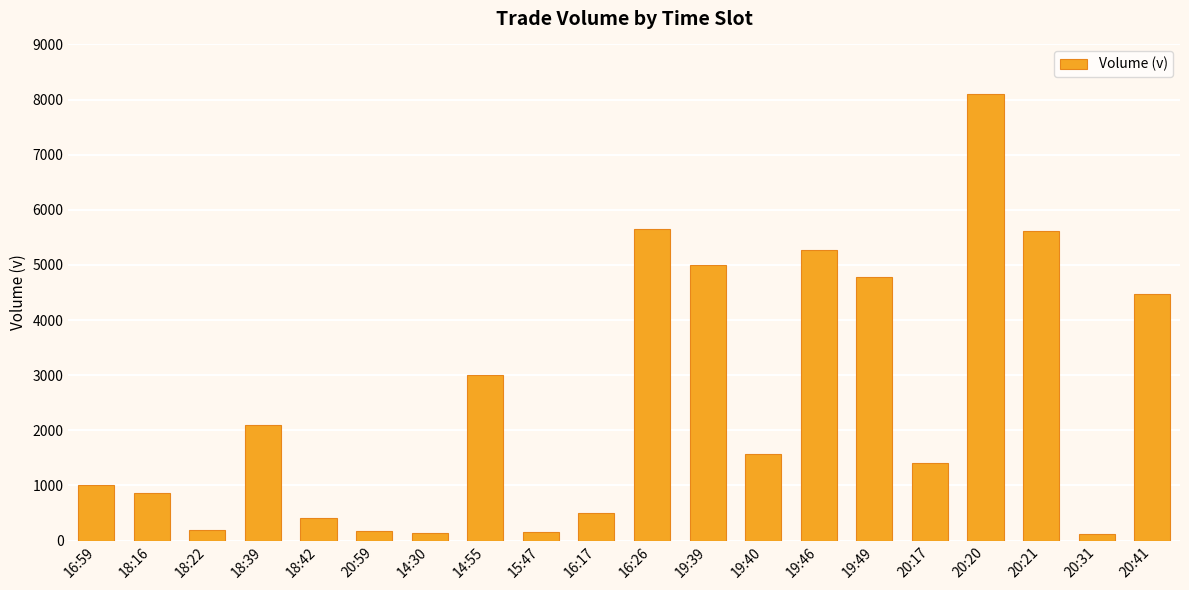

How many data points are less than 1577?

10